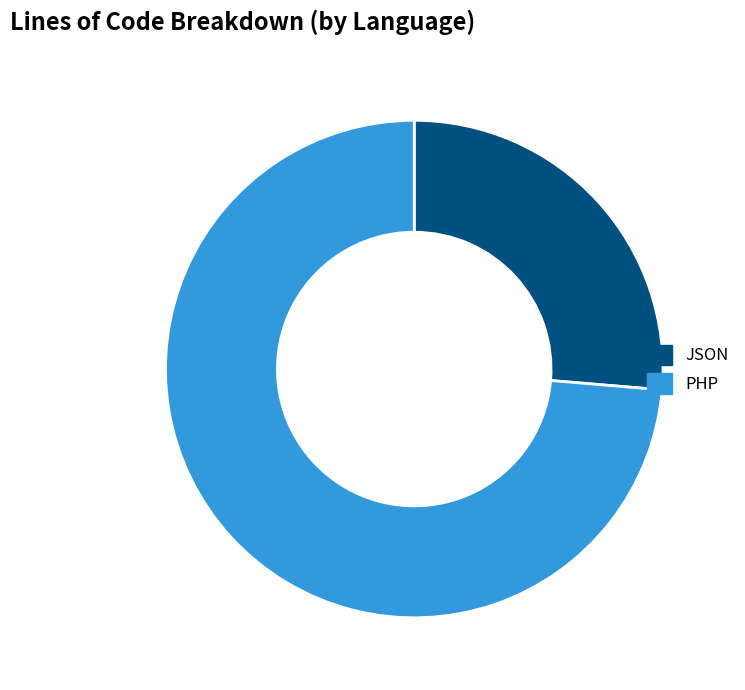

Which category has the smallest portion of the pie?

JSON